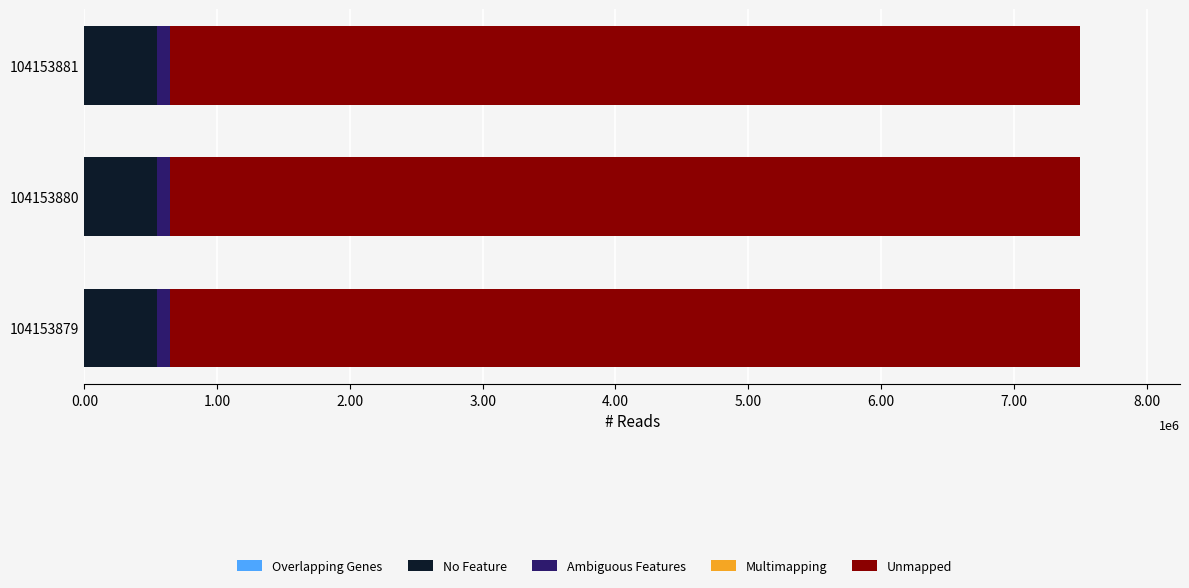

What is the sum of all Overlapping Genes values?

16.0